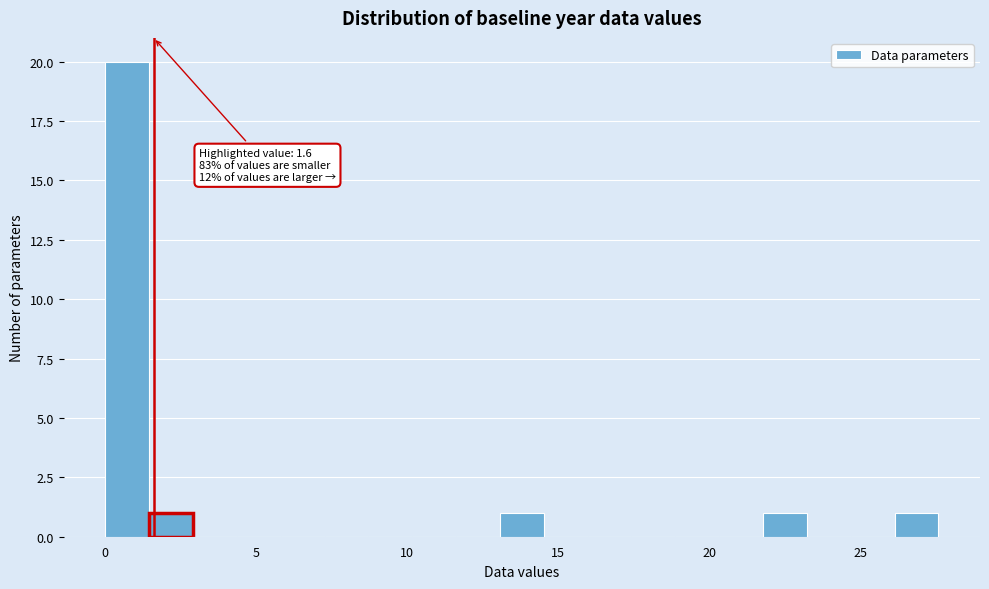

Around what value on the x-axis is the tallest bar? Give the approximate position of its centre, as read against the axis.

0.5